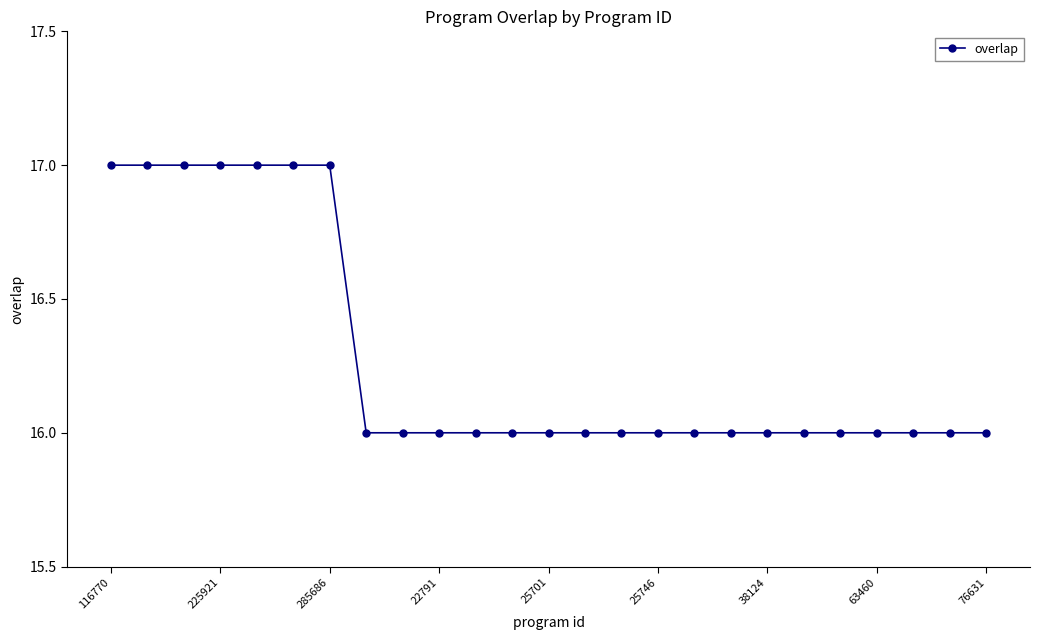

How many data points does each series have?

25